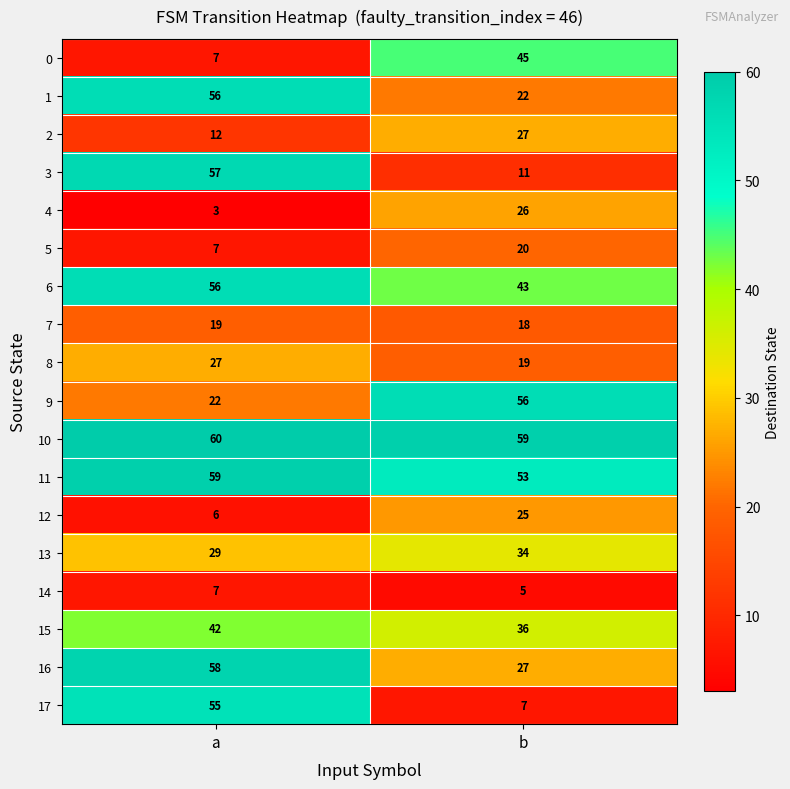

List the labels in order of 8 value, smallest first.

b, a